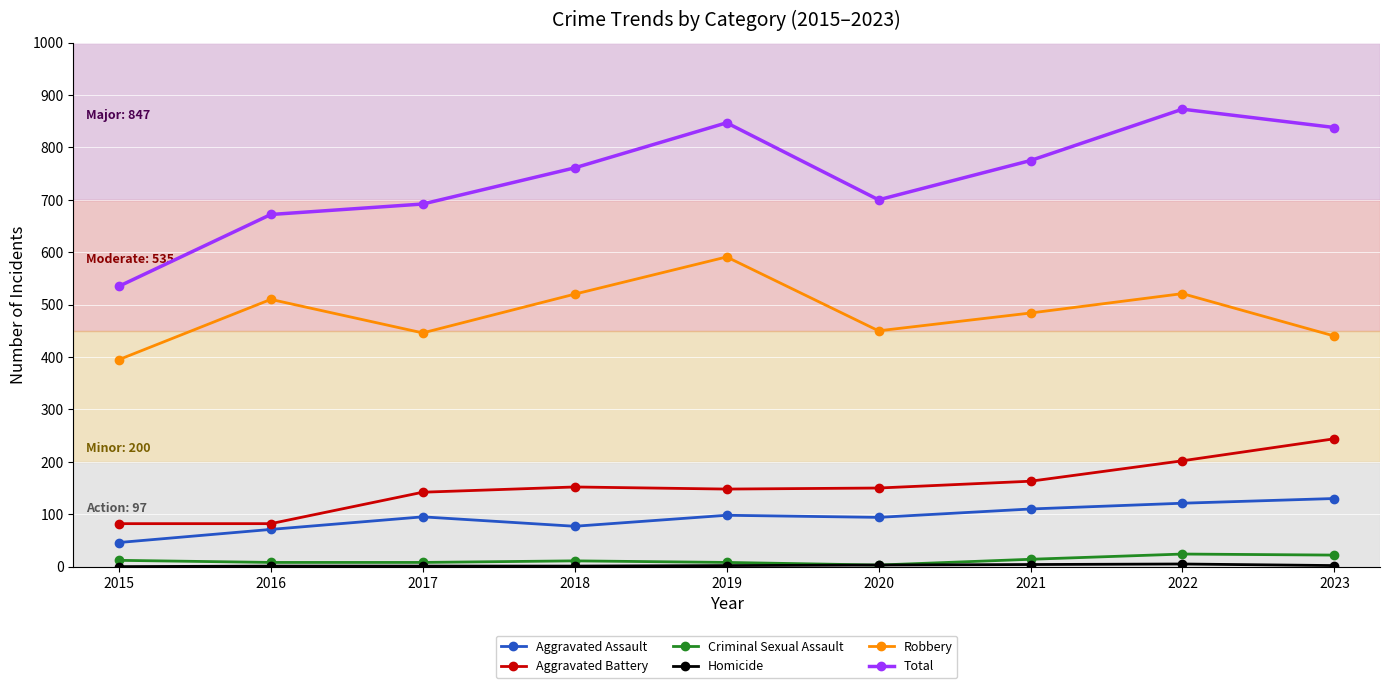

True or false: Total has more than 0 points higher than both neighbors.

True